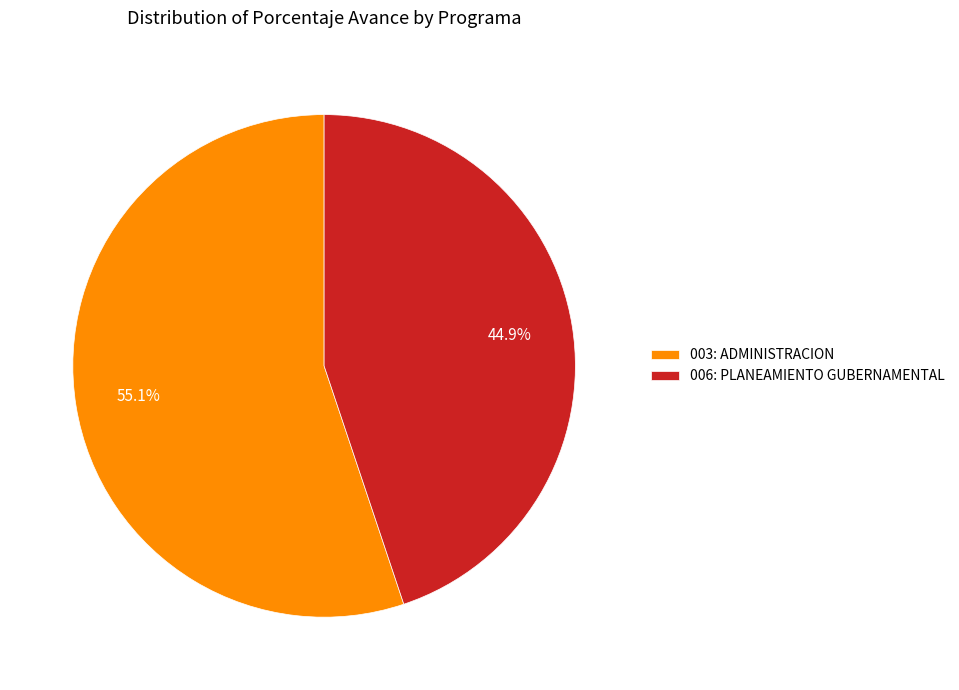

Is it true that 003: ADMINISTRACION is 61% of the pie?

False